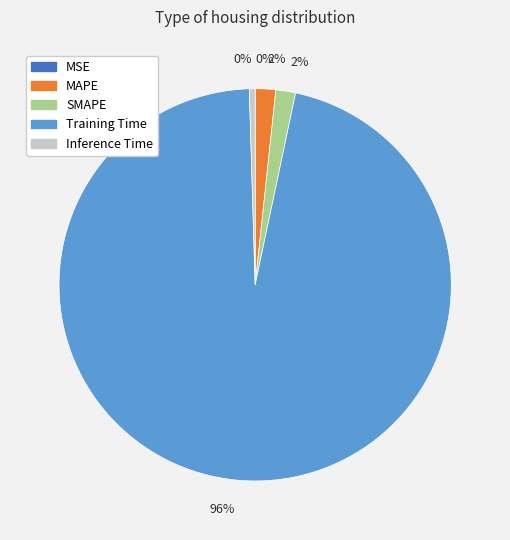

Is there a majority slice in this chart?

Yes